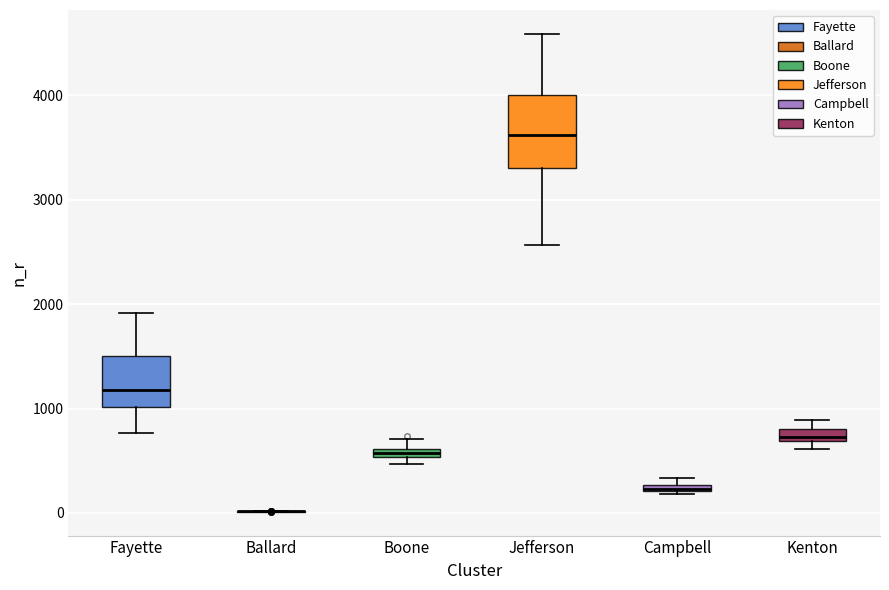

Comparing the boxes themselves (not the whiskers), which one is the tallest?

Jefferson